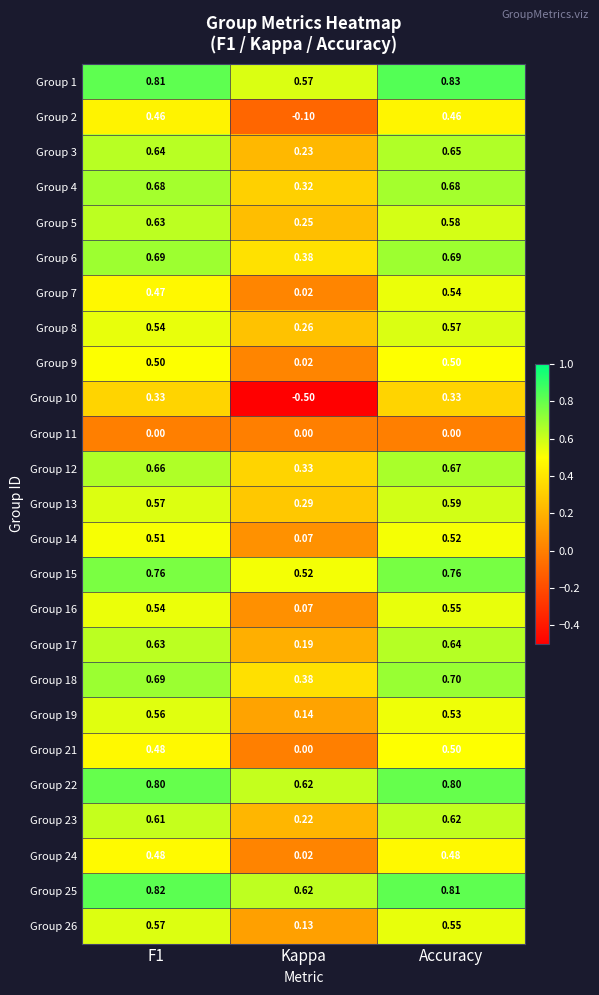

At which label is Group 14 closest to 0?

Kappa